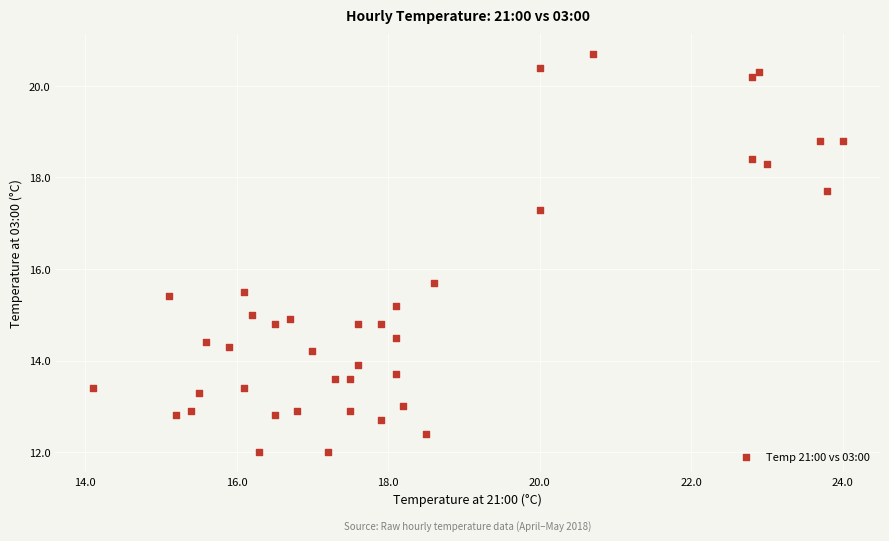

What is the range of Y values (max minus min)?

8.7